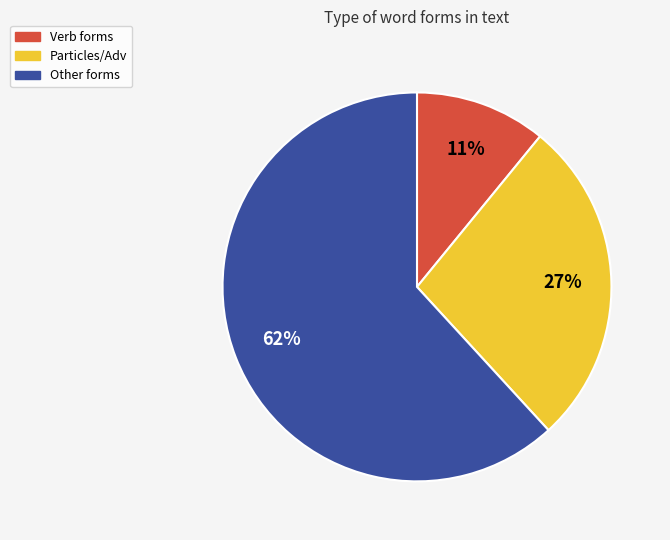

How many slices are in this pie chart?

3